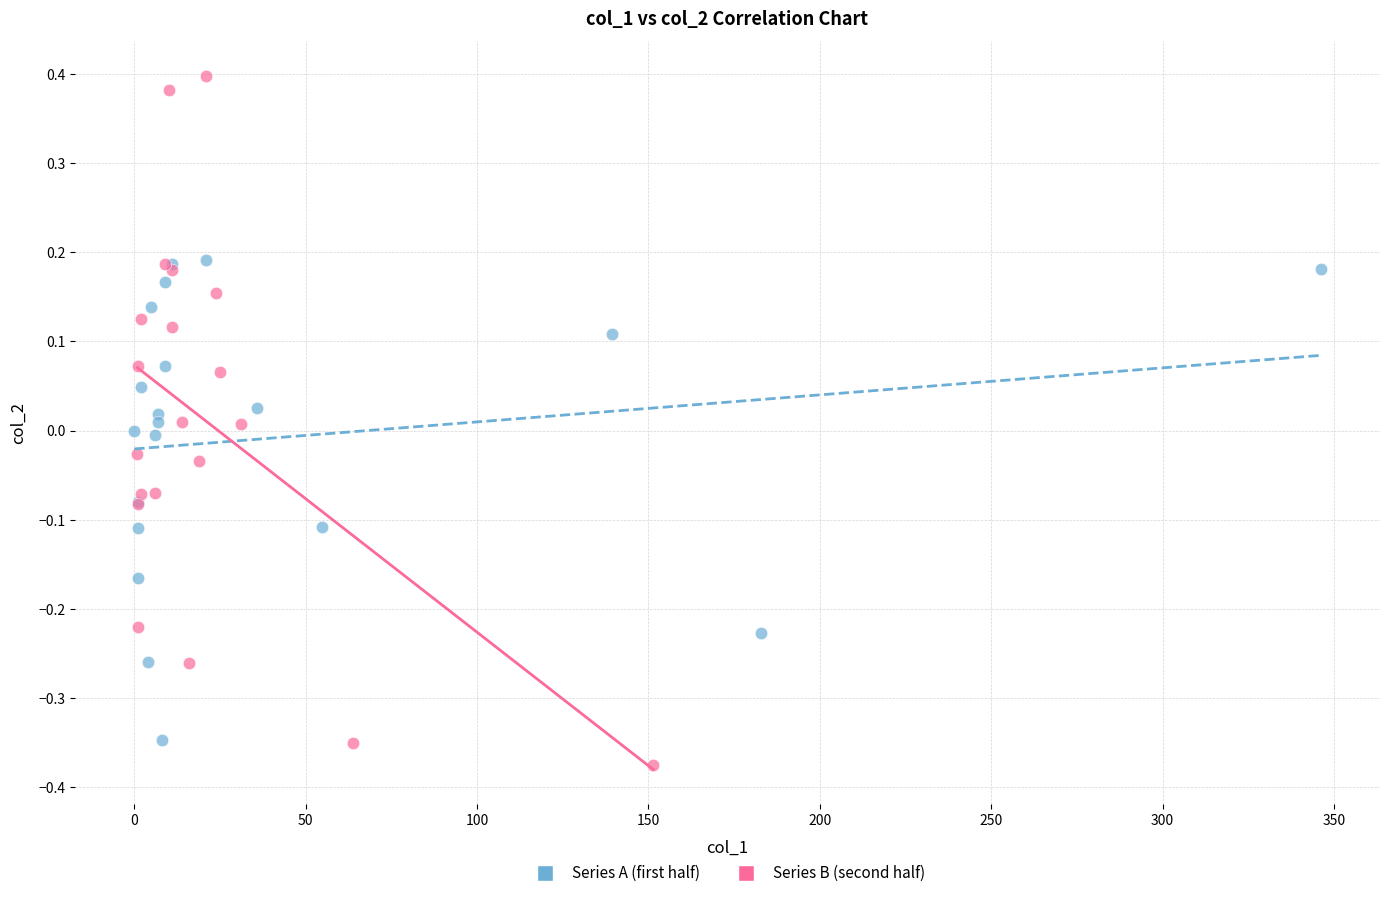

Which series reaches the minimum Y coordinate?

Series B (second half)